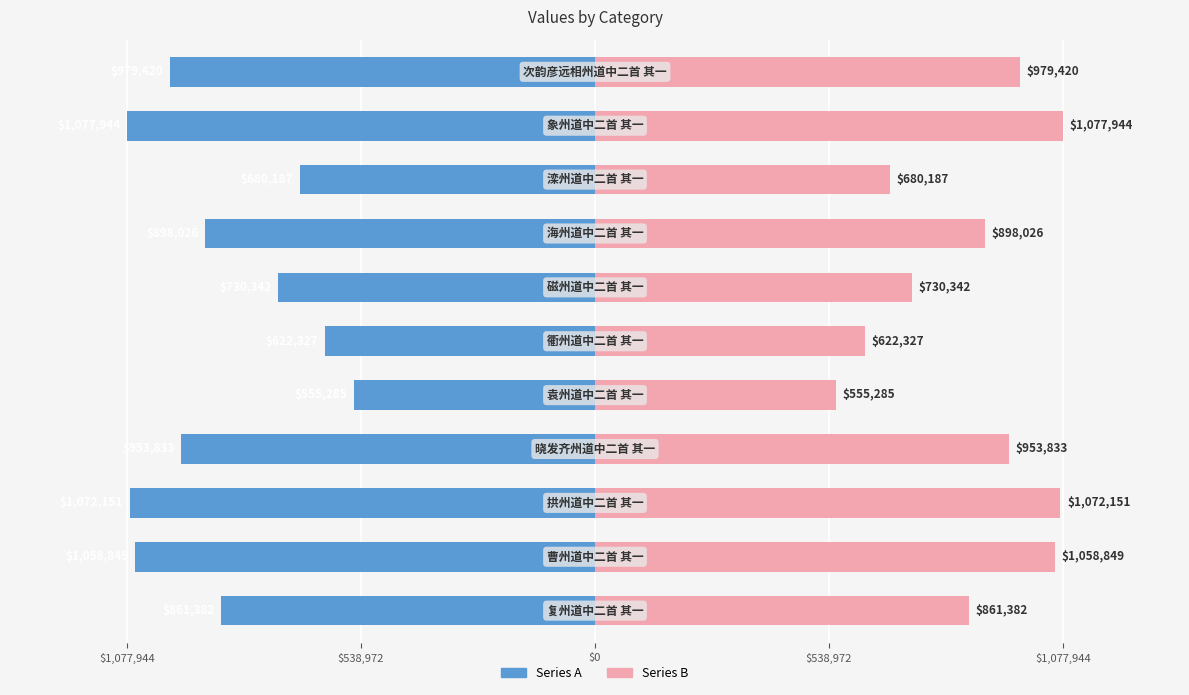

True or false: col_0 has a value of -730342 at 6.

True